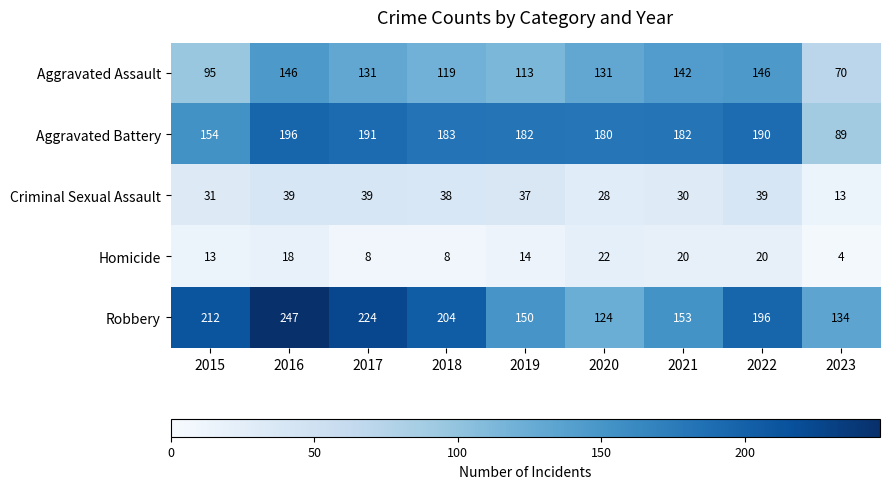

What is the sum of all Criminal Sexual Assault values?

294